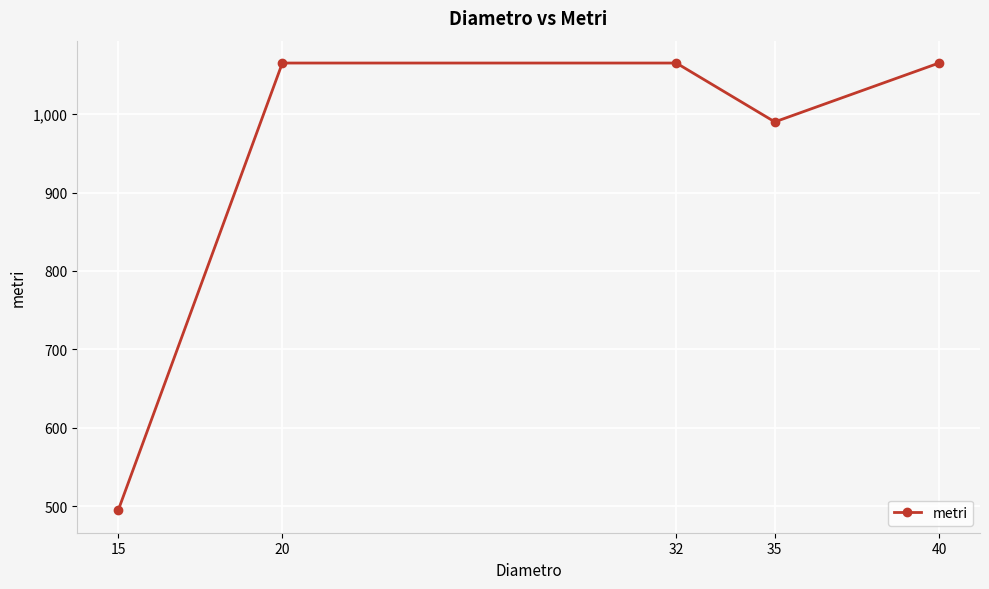

Reading right to left, list all the values displayed in this chart.

40=1065	35=990	32=1065	20=1065	15=495